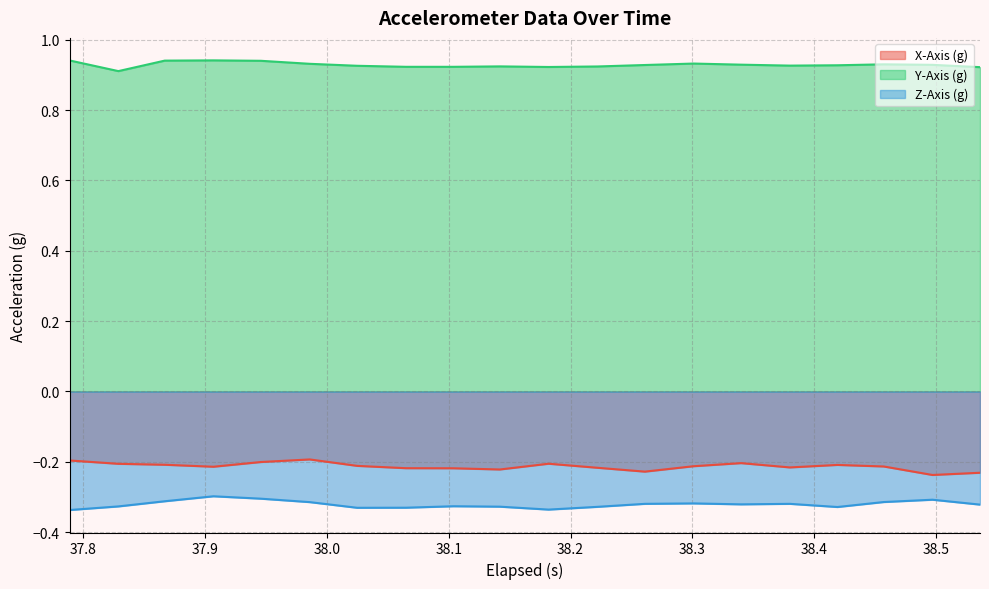

Rank the series by their maximum value, from highest to lowest.

Y-Axis (g), X-Axis (g), Z-Axis (g)